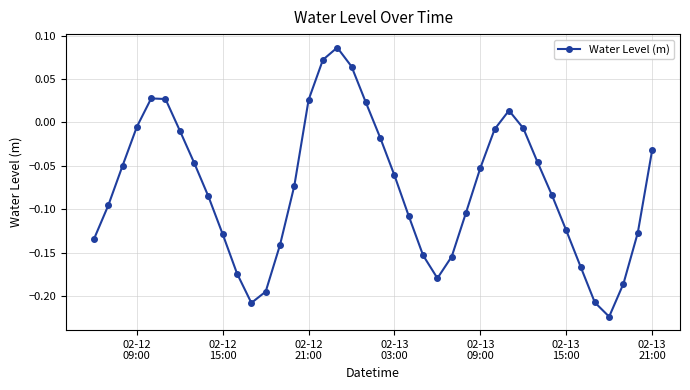

How many points are higher than both their immediate neighbors (excluding endpoints)?

3